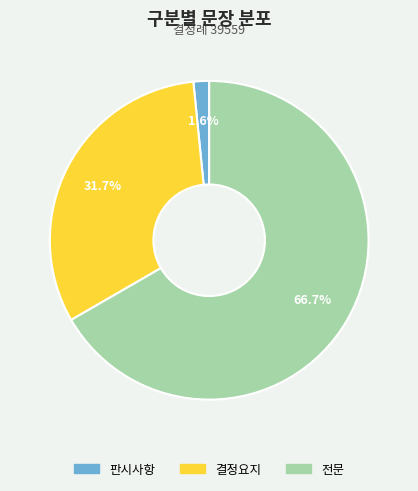

Combined, do 판시사항 and 결정요지 account for over 50%?

No